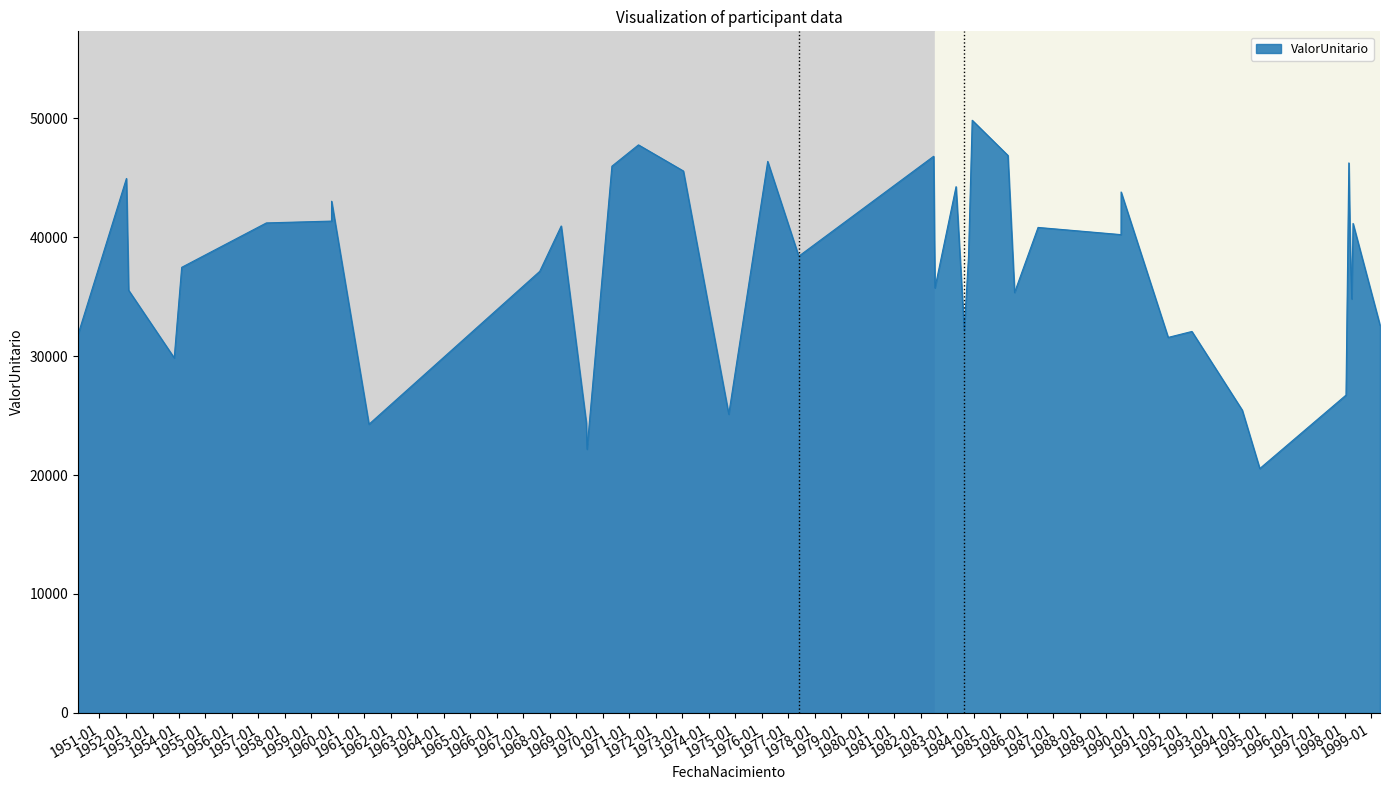

What is the smallest value displayed?

20541.1